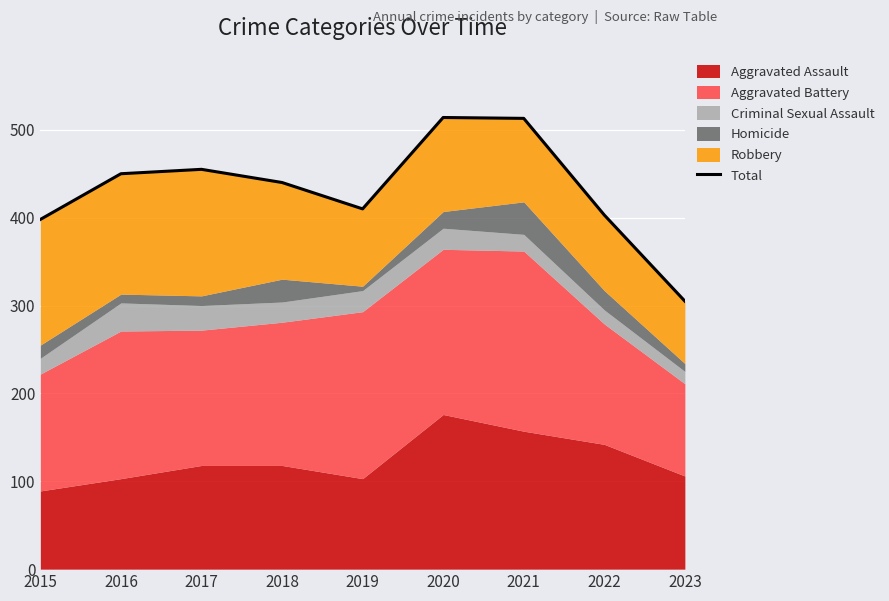

What is the average value?

432